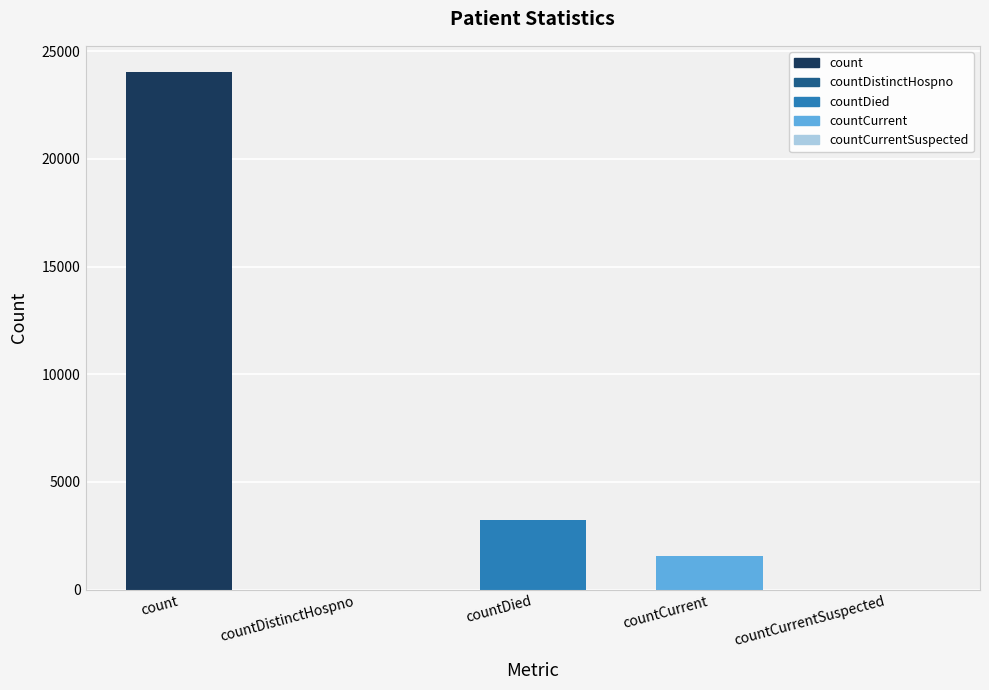

What is the difference between the maximum and minimum values?

24051